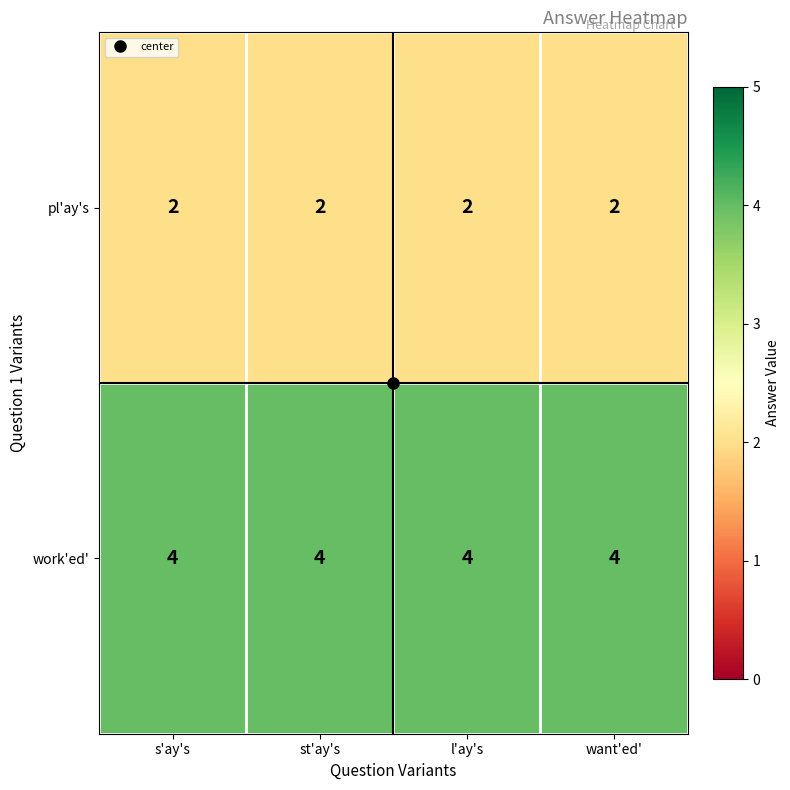

At s'ay's, list the series in order from largest to smallest.

work'ed', pl'ay's